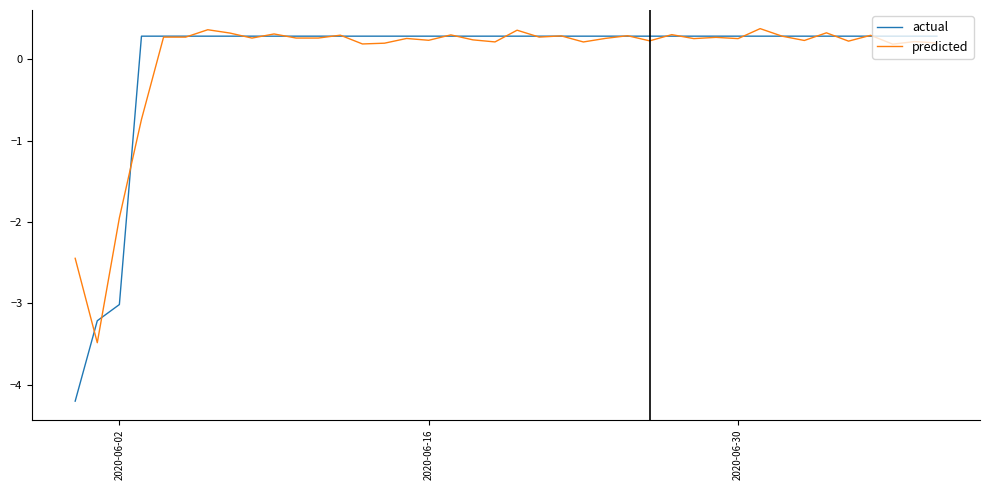

How many lines are shown in the chart?

2